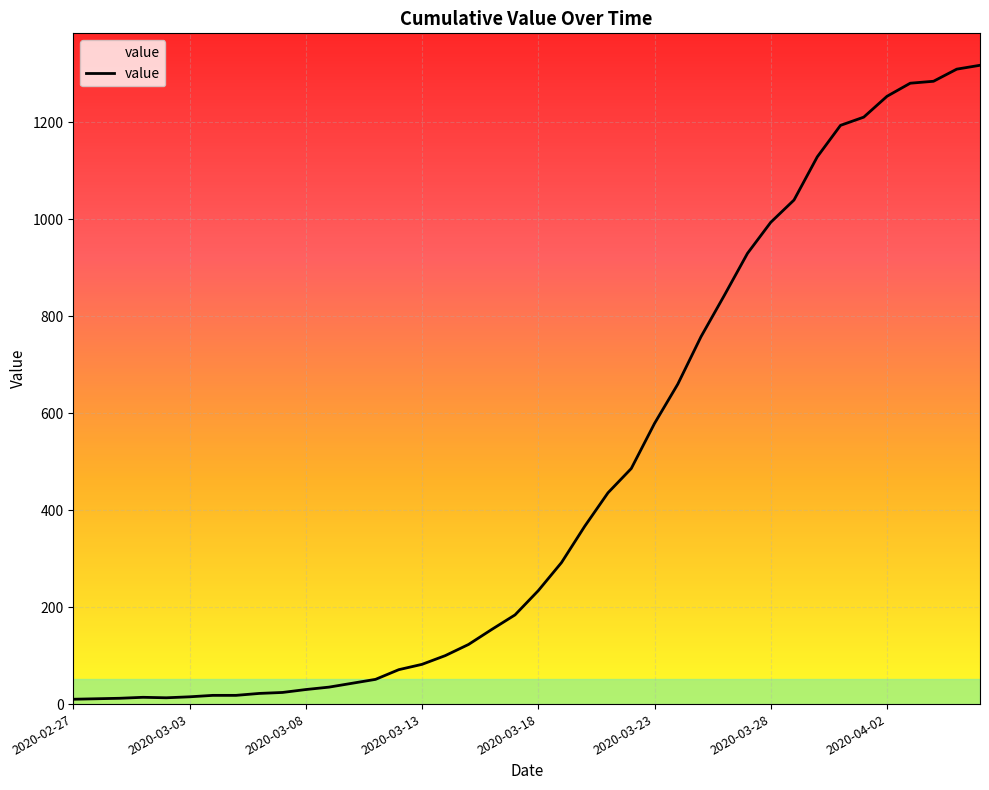

What is the maximum value shown in the chart?

1318